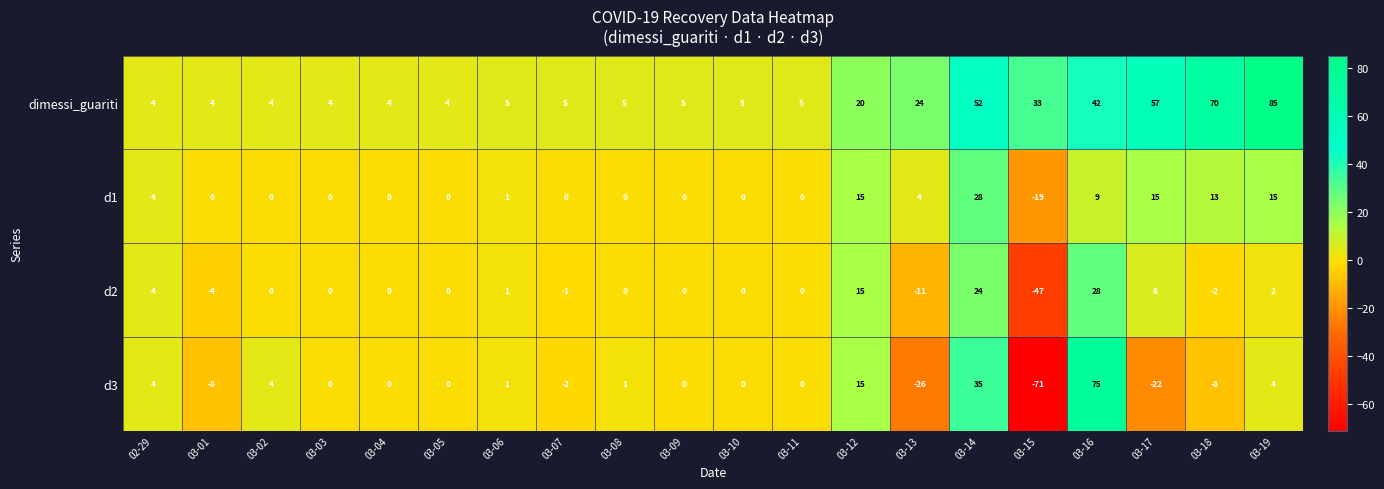

At which label is d2 closest to -9?

03-13